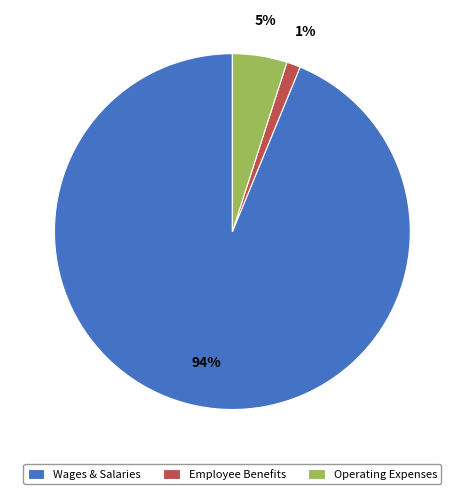

How many segments does this pie chart have?

3